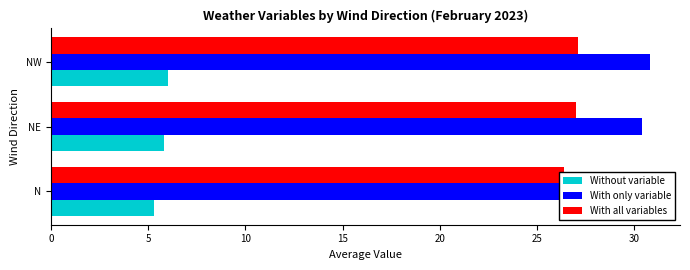

How many groups of bars are there?

3